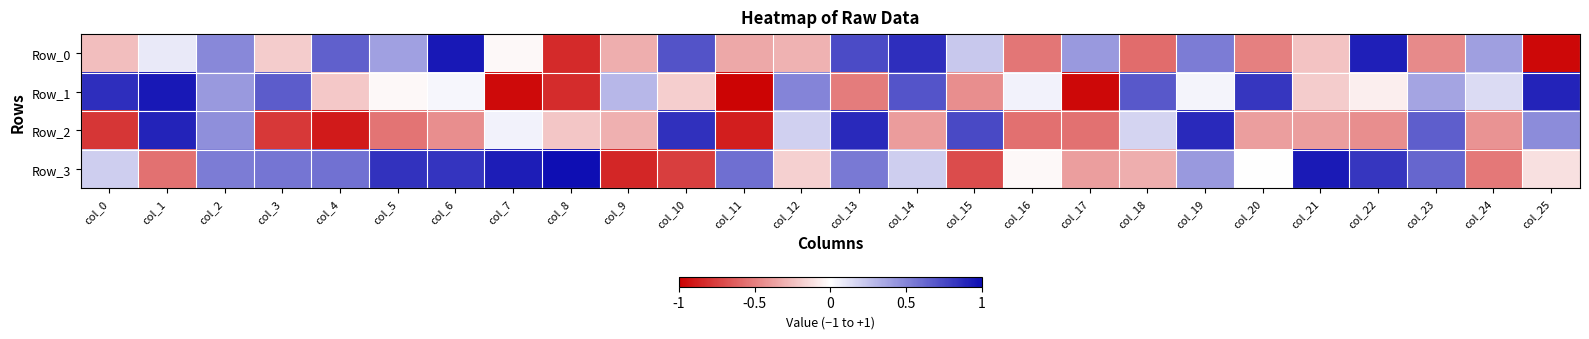

Reading left to right, extract all data points from this chart.

Row_0: col_0=-0.3	col_1=0.1	col_2=0.5	col_3=-0.2	col_4=0.7	col_5=0.4	col_6=1.0	col_7=-0.0	col_8=-0.8	col_9=-0.3	col_10=0.7	col_11=-0.3	col_12=-0.3	col_13=0.7	col_14=0.9	col_15=0.2	col_16=-0.5	col_17=0.4	col_18=-0.6	col_19=0.5	col_20=-0.5	col_21=-0.2	col_22=0.9	col_23=-0.5	col_24=0.4	col_25=-1.0
Row_1: col_0=0.9	col_1=1.0	col_2=0.4	col_3=0.7	col_4=-0.2	col_5=-0.0	col_6=0.0	col_7=-1.0	col_8=-0.8	col_9=0.3	col_10=-0.2	col_11=-1.0	col_12=0.5	col_13=-0.5	col_14=0.7	col_15=-0.4	col_16=0.0	col_17=-1.0	col_18=0.7	col_19=0.0	col_20=0.8	col_21=-0.2	col_22=-0.1	col_23=0.4	col_24=0.1	col_25=0.9
Row_2: col_0=-0.8	col_1=0.9	col_2=0.5	col_3=-0.8	col_4=-0.9	col_5=-0.5	col_6=-0.4	col_7=0.0	col_8=-0.2	col_9=-0.3	col_10=0.8	col_11=-0.9	col_12=0.2	col_13=0.9	col_14=-0.4	col_15=0.7	col_16=-0.6	col_17=-0.5	col_18=0.2	col_19=0.9	col_20=-0.4	col_21=-0.4	col_22=-0.4	col_23=0.7	col_24=-0.4	col_25=0.5
Row_3: col_0=0.2	col_1=-0.5	col_2=0.5	col_3=0.6	col_4=0.6	col_5=0.8	col_6=0.8	col_7=0.9	col_8=1.0	col_9=-0.8	col_10=-0.8	col_11=0.6	col_12=-0.2	col_13=0.6	col_14=0.2	col_15=-0.7	col_16=-0.0	col_17=-0.4	col_18=-0.3	col_19=0.4	col_20=-0.0	col_21=0.9	col_22=0.8	col_23=0.6	col_24=-0.5	col_25=-0.1